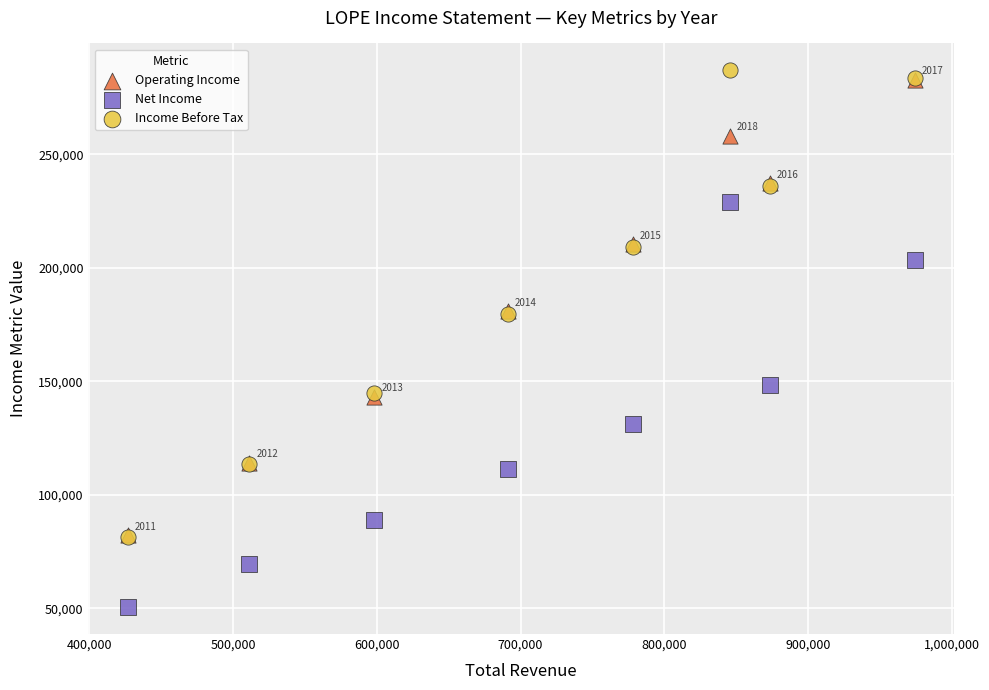

What are all the series names shown in the legend?

Operating Income, Net Income, Income Before Tax